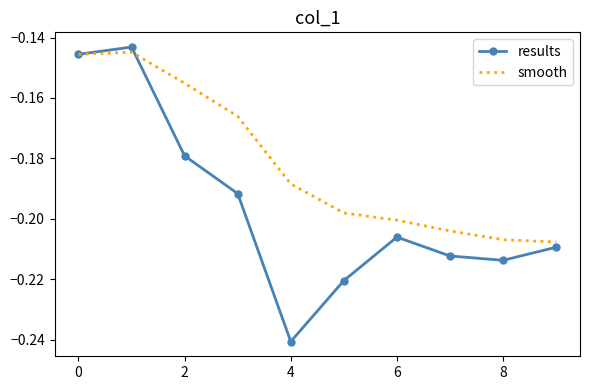

Which series has the widest spread of values?

results